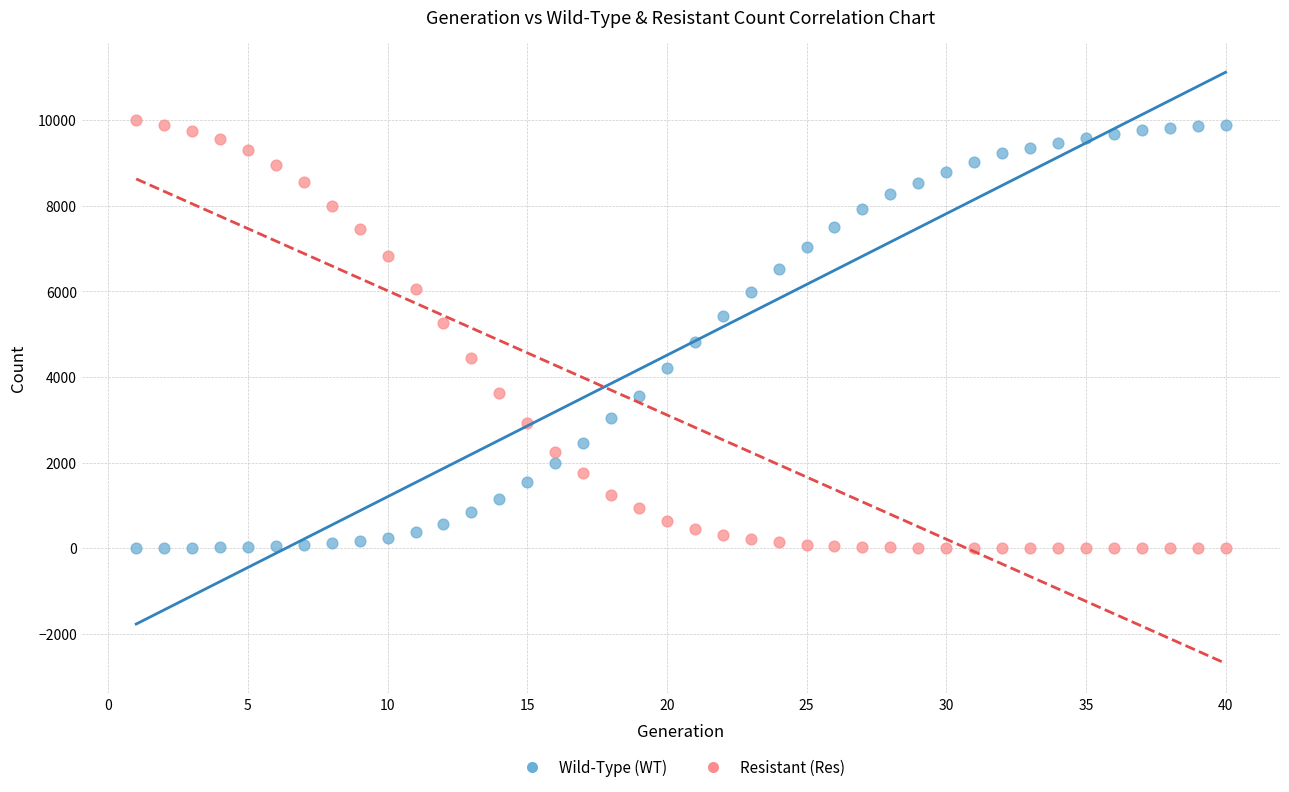

Across all data points, what is the range of X values (max minus min)?

39